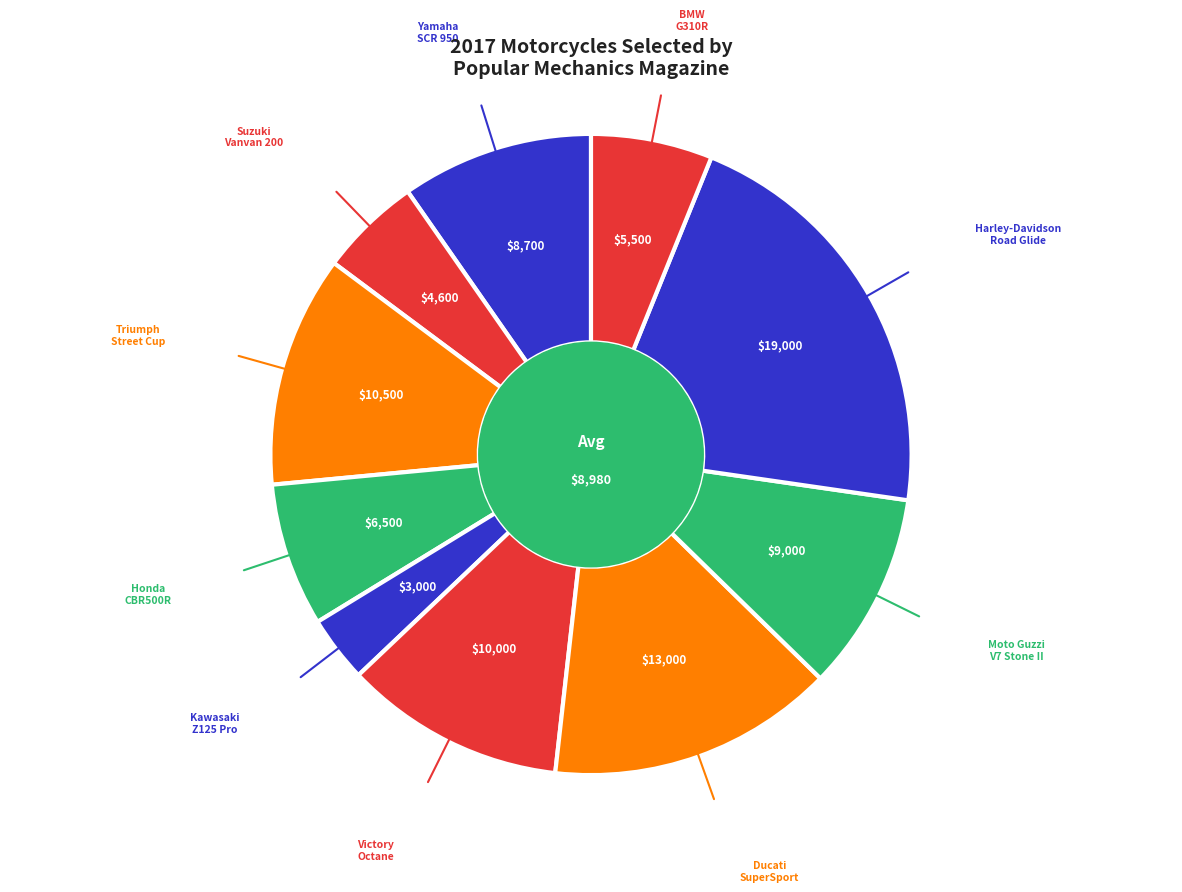

Count the number of slices in the pie.

10